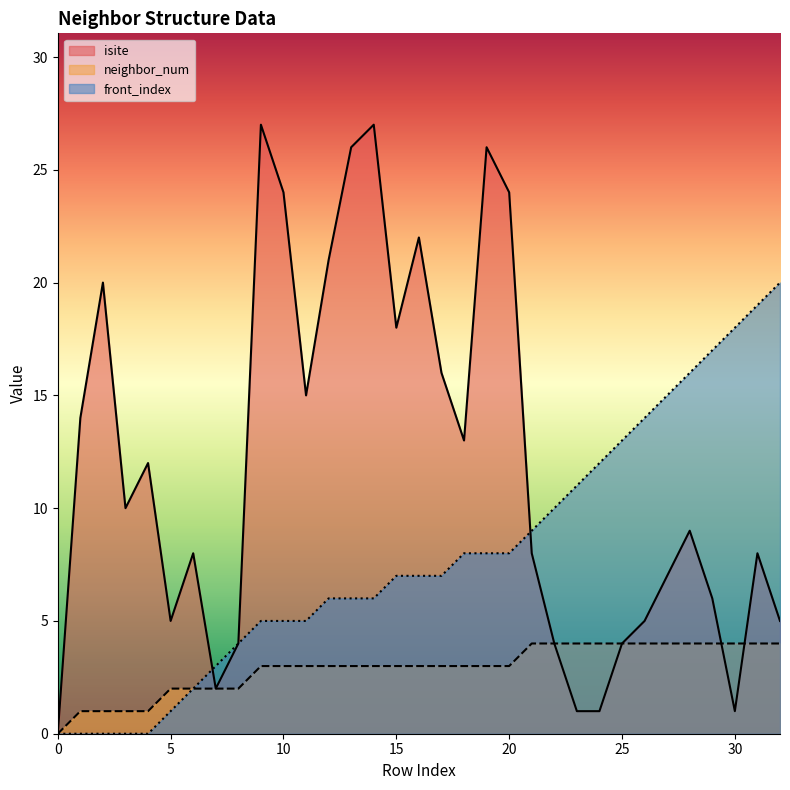

What value does the neighbor_num series have at 27?

4